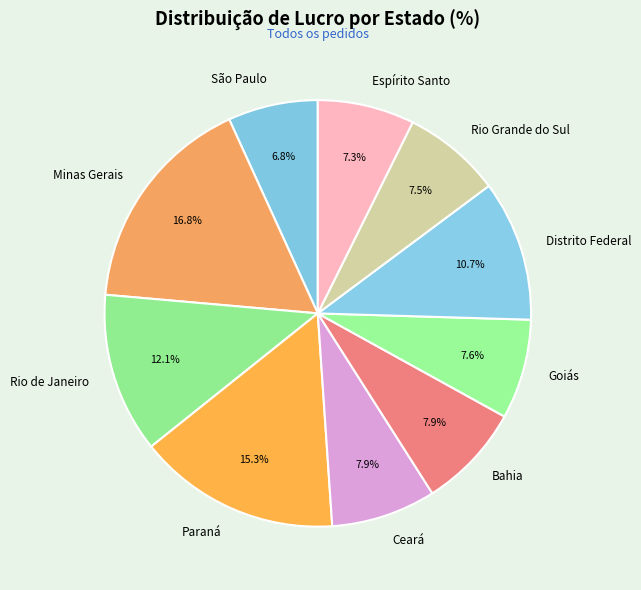

How many segments does this pie chart have?

10